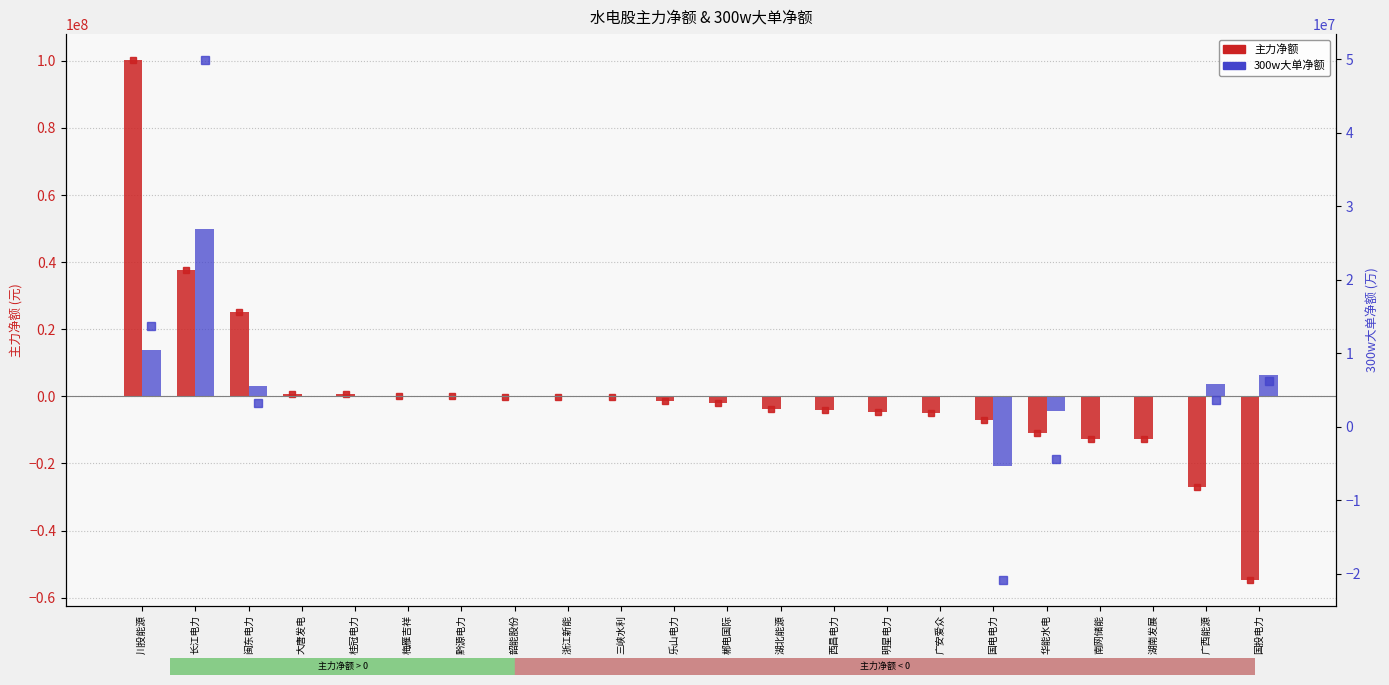

What is the difference between the maximum and minimum values in the 300w大单净额 series?

70738816